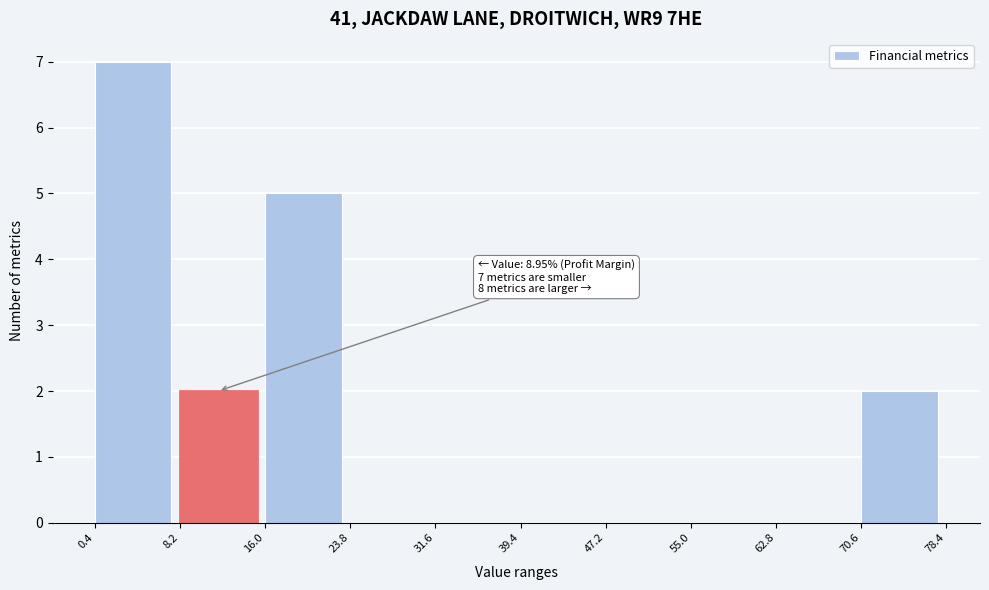

Which range on the x-axis has the tallest bar?

0.4 to 8.2